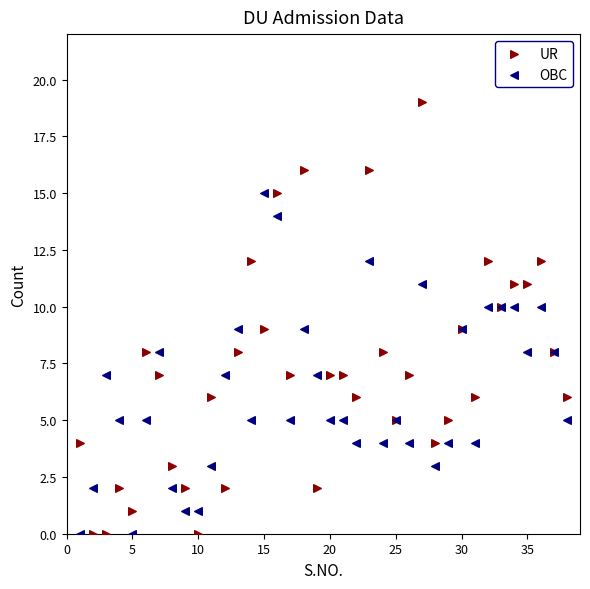

What is the X range (max minus min) for the scatter plot?

37